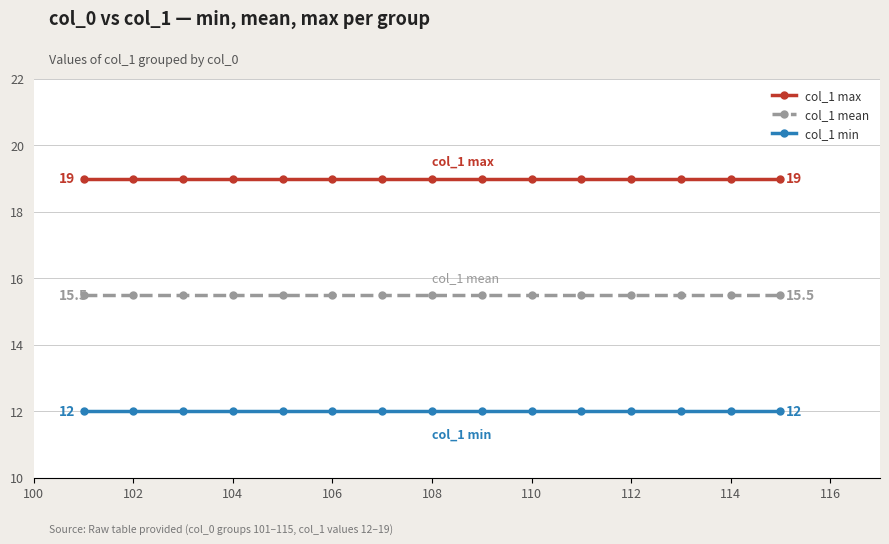

Rank the series by their average value, from lowest to highest.

col_1 min, col_1 mean, col_1 max